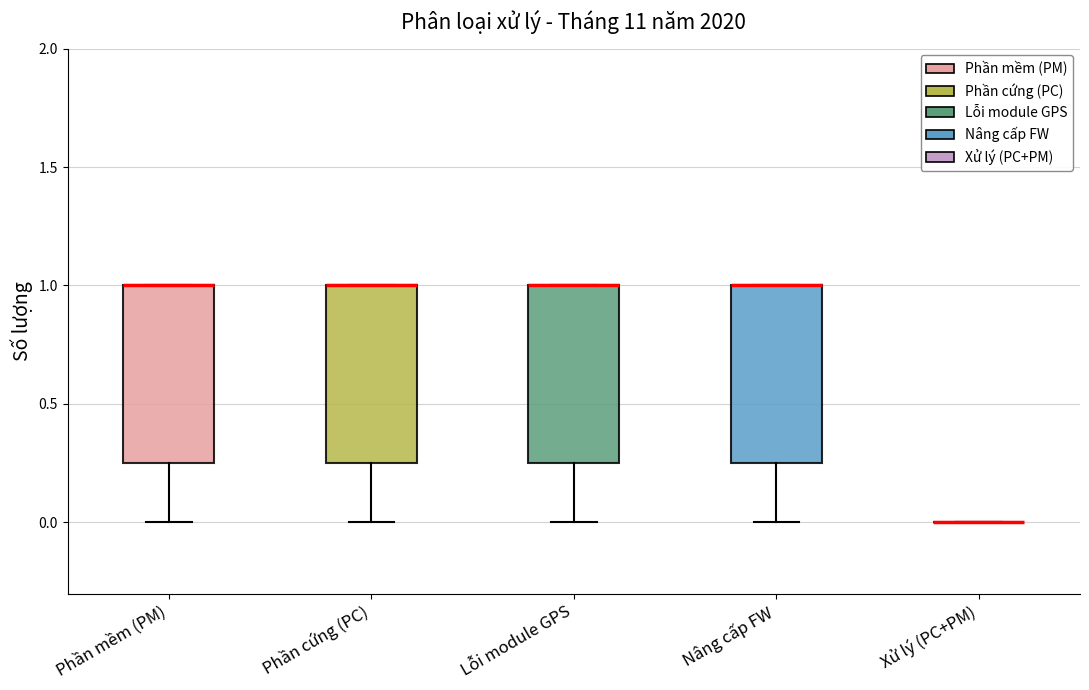

Reading left to right, transcribe this box plot: for each box, give where its median line is, the range the box spans, and where its two whiskers end, as read against the y-axis. The values are not printed on the chart, so give them approximately, as read against the axis.

Phần mềm (PM): median 1.00 (drawn on the box's upper edge), box 0.25 to 1.00, whiskers 0.00 to 1.00
Phần cứng (PC): median 1.00 (drawn on the box's upper edge), box 0.25 to 1.00, whiskers 0.00 to 1.00
Lỗi module GPS: median 1.00 (drawn on the box's upper edge), box 0.25 to 1.00, whiskers 0.00 to 1.00
Nâng cấp FW: median 1.00 (drawn on the box's upper edge), box 0.25 to 1.00, whiskers 0.00 to 1.00
Xử lý (PC+PM): box collapsed to a line at 0.00, whiskers 0.00 to 0.00